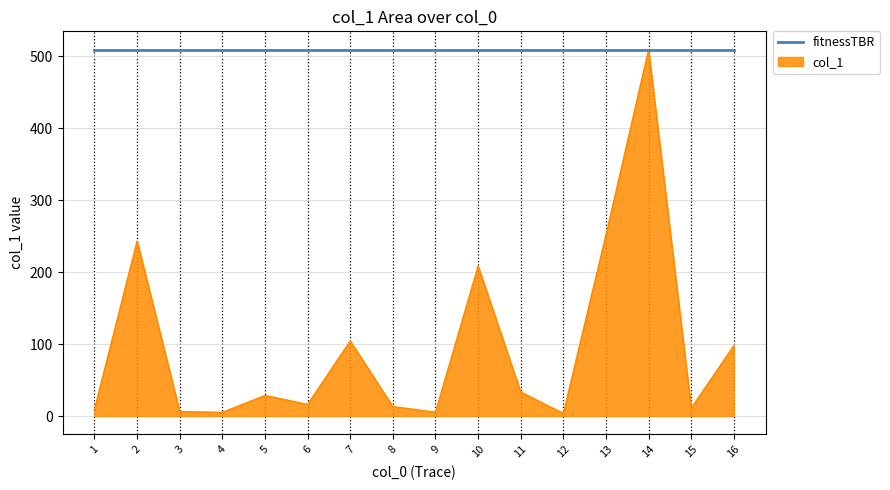

The fitnessTBR series shows 509.3 at 13. True or false?

True